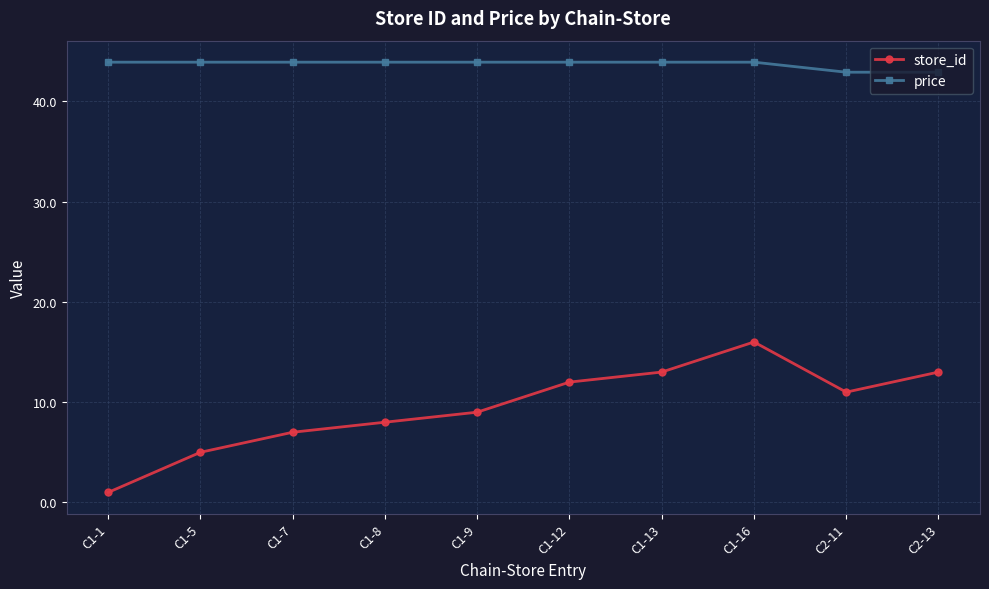

What is the difference between the second highest and minimum values in the store_id series?

12.0